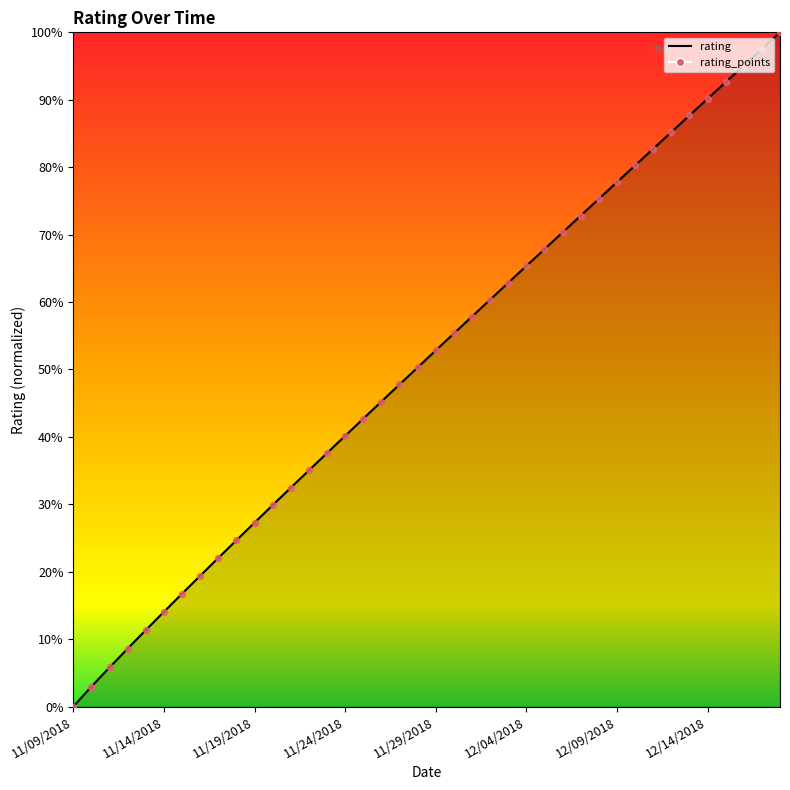

Which has a higher value, 11/18/2018 or 11/23/2018?

11/23/2018